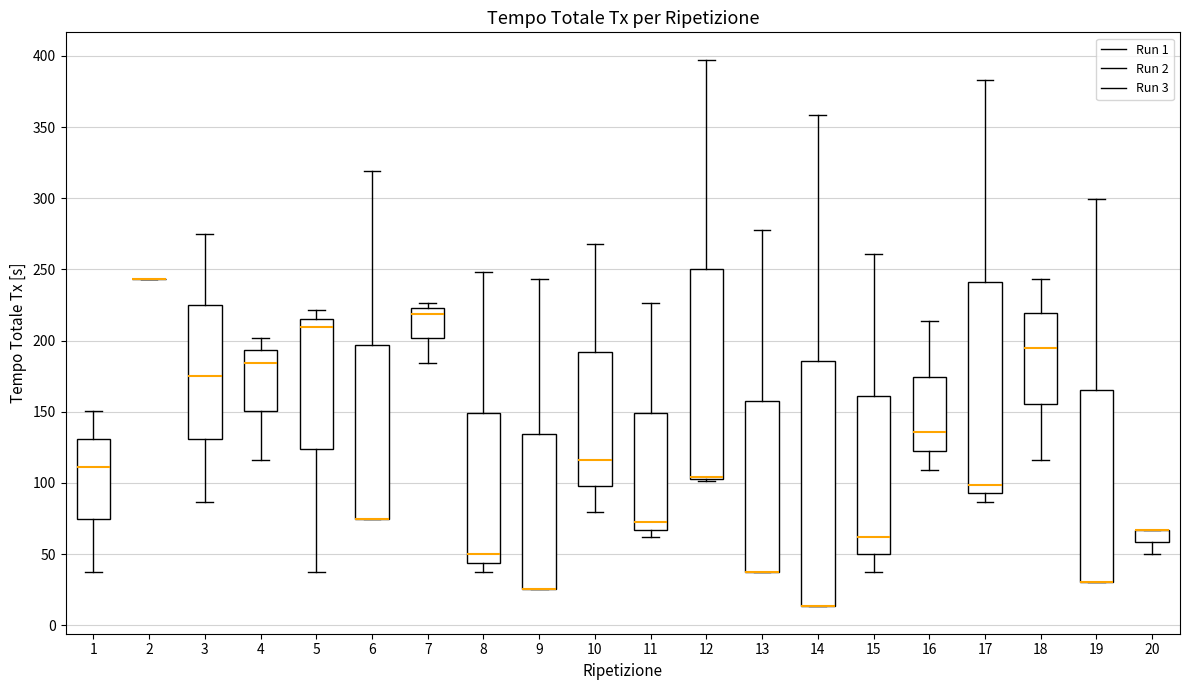

Reading left to right, read every box against the y-axis: the position of its median line, the range the box covers, and the ends of its whiskers. The values are not printed on the chart, so give them approximately, as read against the axis.

1: median 110, box 75 to 130, whiskers 40 to 150
2: box collapsed to a line at 245, whiskers 245 to 245
3: median 175, box 130 to 225, whiskers 85 to 275
4: median 185, box 150 to 195, whiskers 115 to 200
5: median 210, box 125 to 215, whiskers 40 to 220
6: median 75 (drawn on the box's lower edge), box 75 to 195, whiskers 75 to 320
7: median 220, box 200 to 225, whiskers 185 to 225 (just above the box's upper edge)
8: median 50, box 45 to 150, whiskers 40 to 250
9: median 25 (drawn on the box's lower edge), box 25 to 135, whiskers 25 to 245
10: median 115, box 100 to 190, whiskers 80 to 270
11: median 70, box 65 to 150, whiskers 60 to 225
12: median 105 (drawn on the box's lower edge), box 105 to 250, whiskers 100 to 395
13: median 40 (drawn on the box's lower edge), box 40 to 160, whiskers 40 to 280
14: median 15 (drawn on the box's lower edge), box 15 to 185, whiskers 15 to 360
15: median 60, box 50 to 160, whiskers 40 to 260
16: median 135, box 120 to 175, whiskers 110 to 215
17: median 100, box 95 to 240, whiskers 85 to 385
18: median 195, box 155 to 220, whiskers 115 to 245
19: median 30 (drawn on the box's lower edge), box 30 to 165, whiskers 30 to 300
20: median 65 (drawn on the box's upper edge), box 60 to 65, whiskers 50 to 65